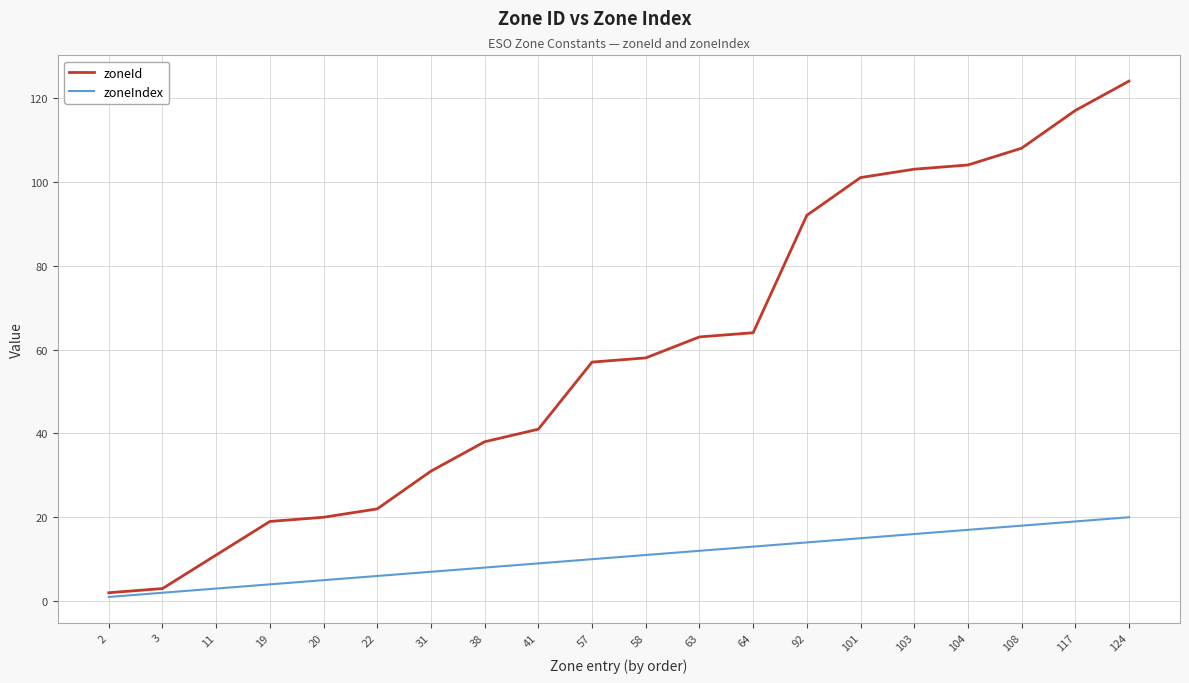

Read the zoneIndex value at 31, to the nearest 5.

5